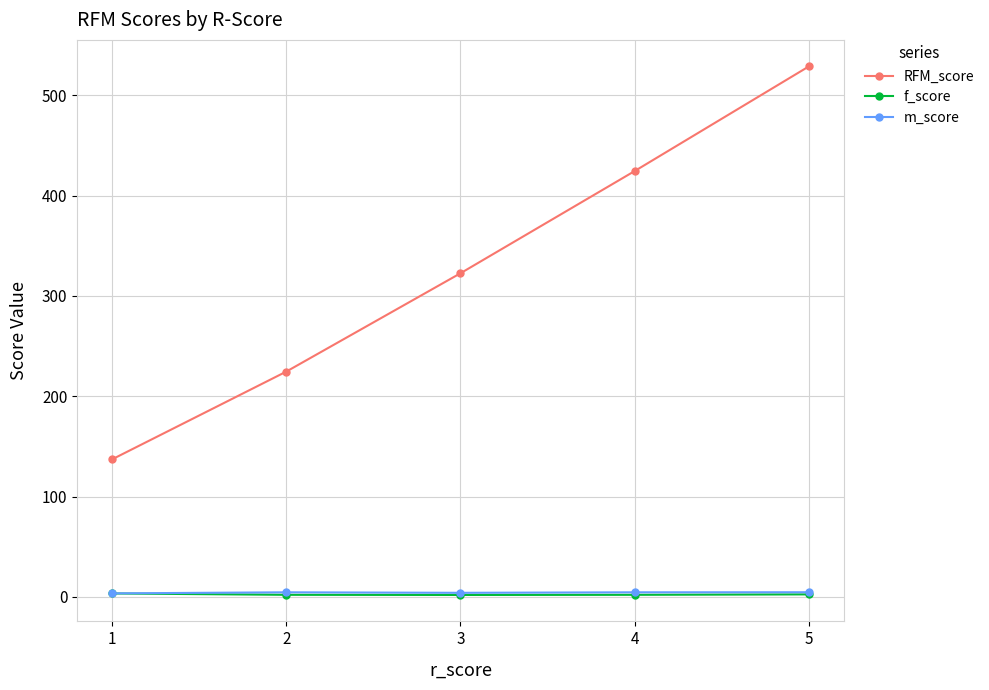

True or false: f_score and m_score intersect in this chart.

False